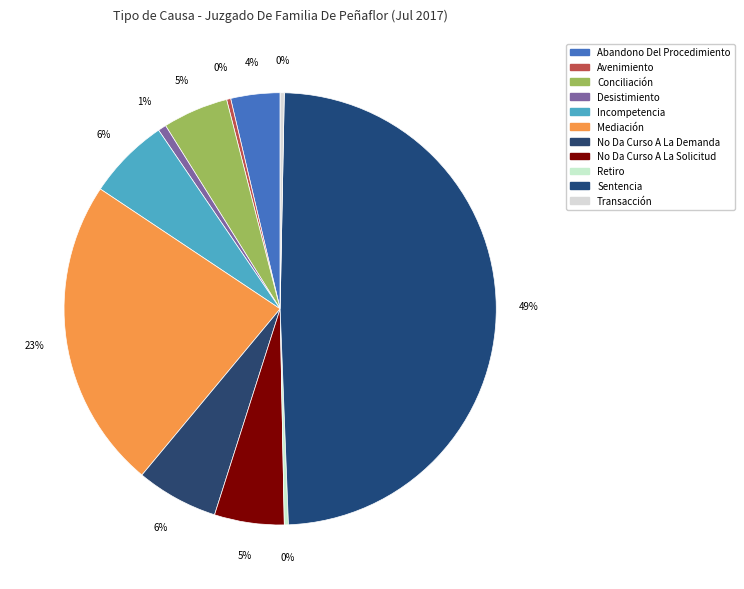

To the nearest percent, what is the difference between the largest and smallest slice percentages?

49%